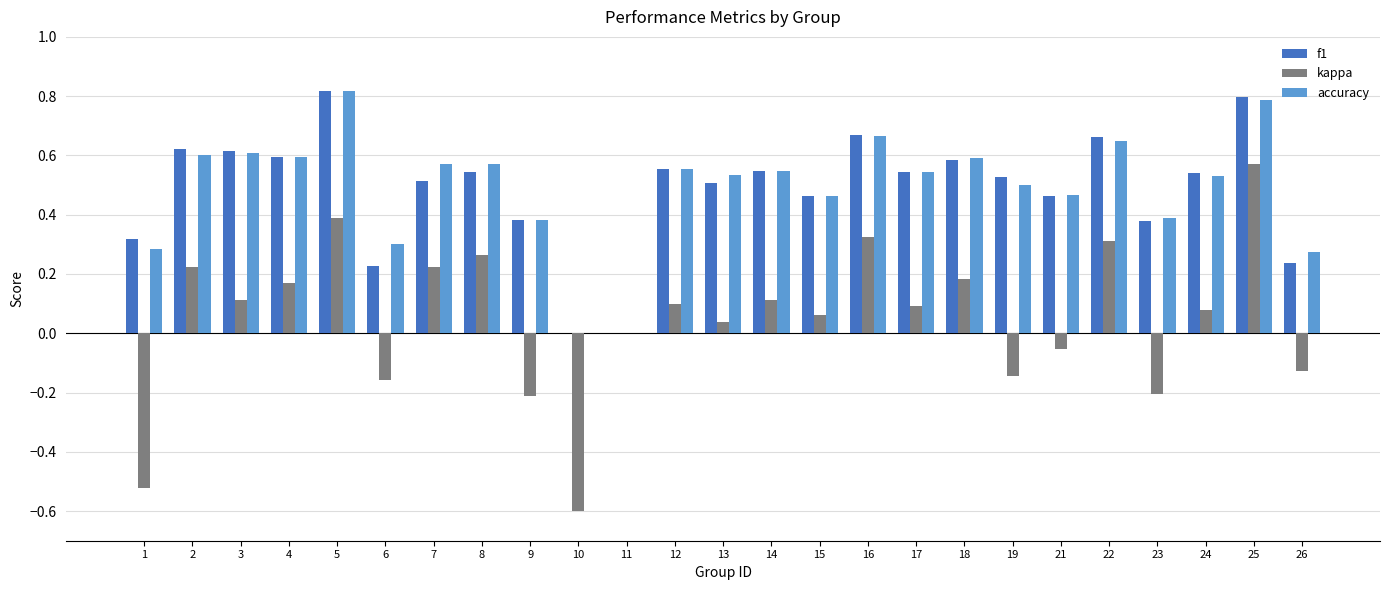

The f1 series shows 0.2 at 23. True or false?

False